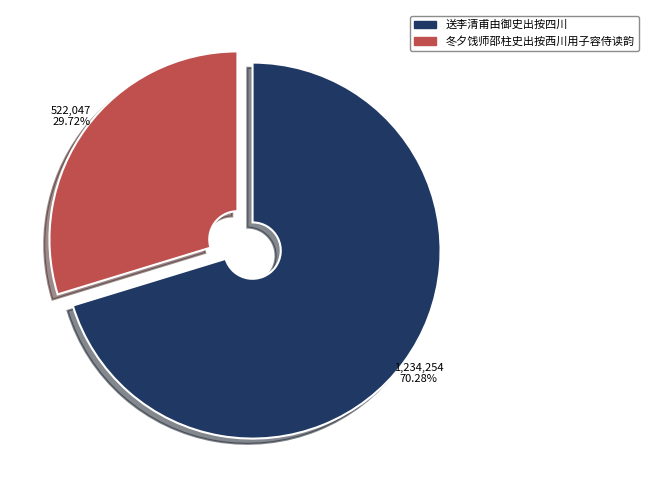

How many segments does this pie chart have?

2